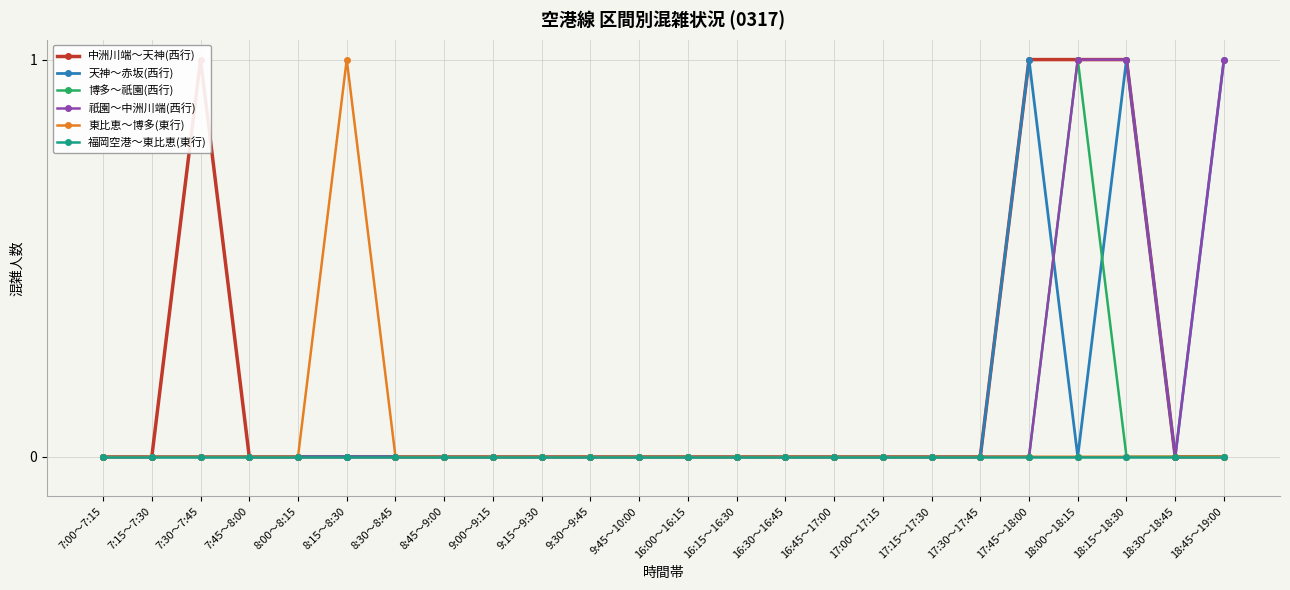

What is the label of the 24th point from the left?

18:45～19:00